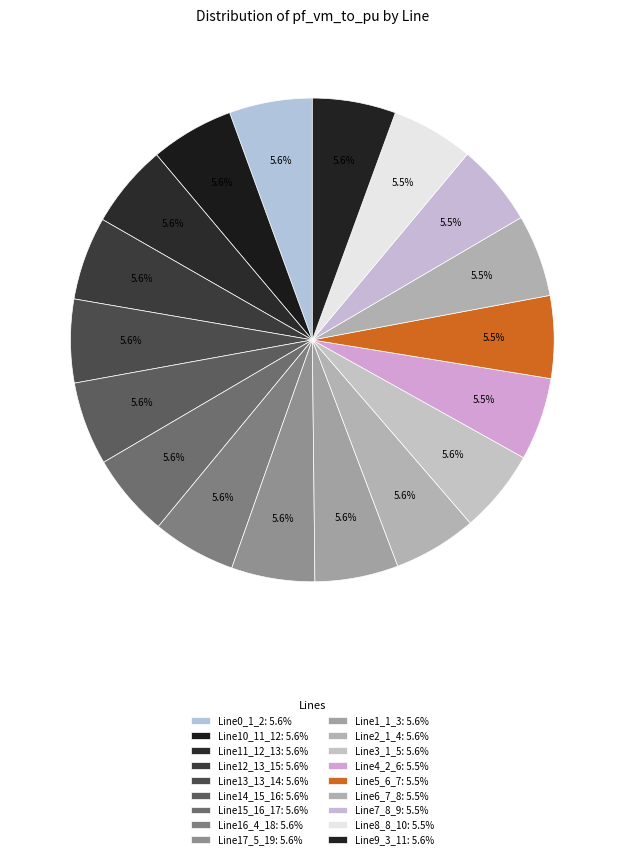

Between Line2_1_4 and Line4_2_6, which is larger?

Line2_1_4